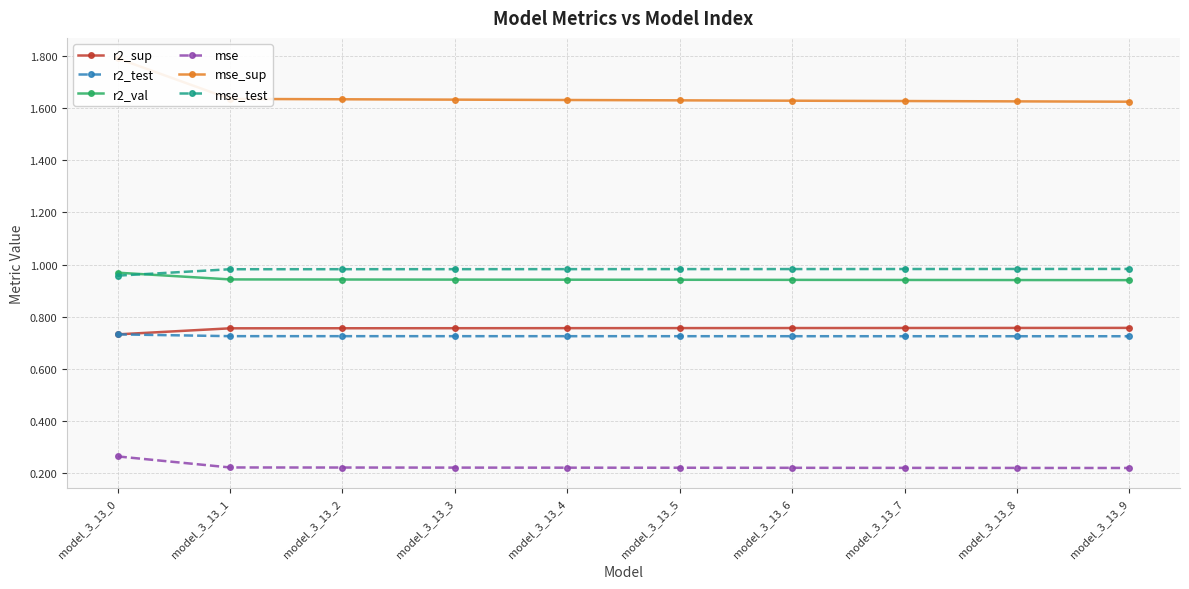

How many lines are shown in the chart?

6